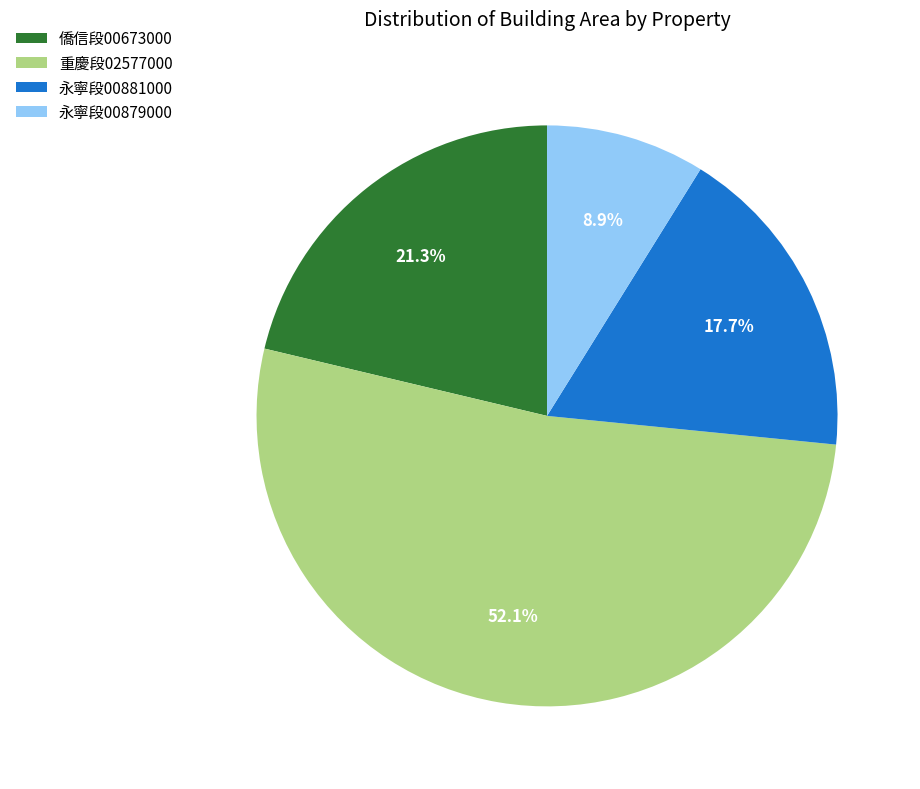

How many segments does this pie chart have?

4